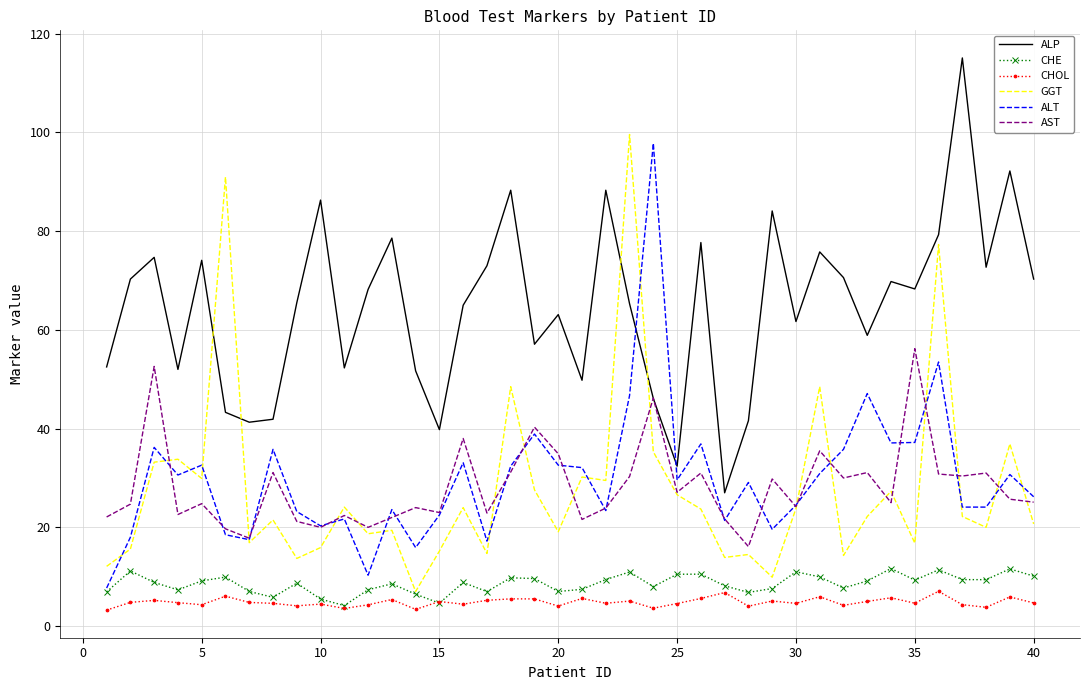

Which series has the largest total across all categories?

ALP